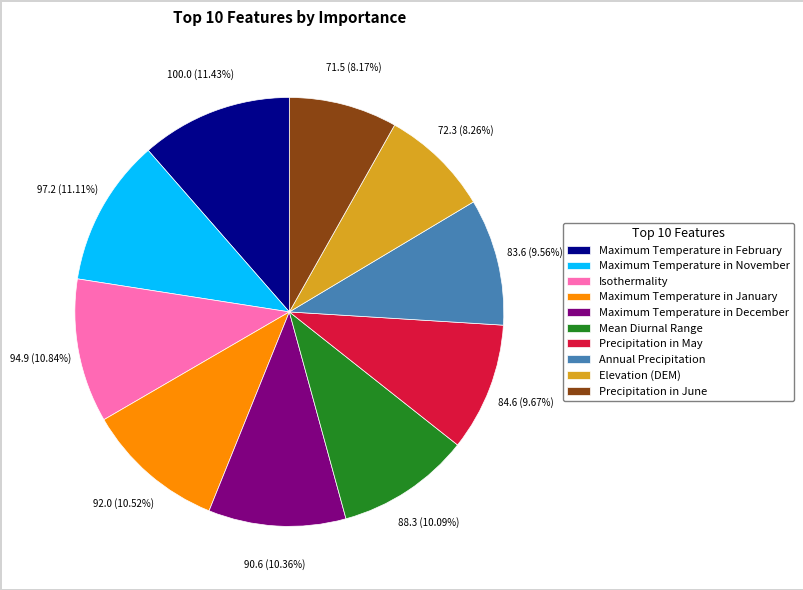

Is Maximum Temperature in December the majority of the pie?

No